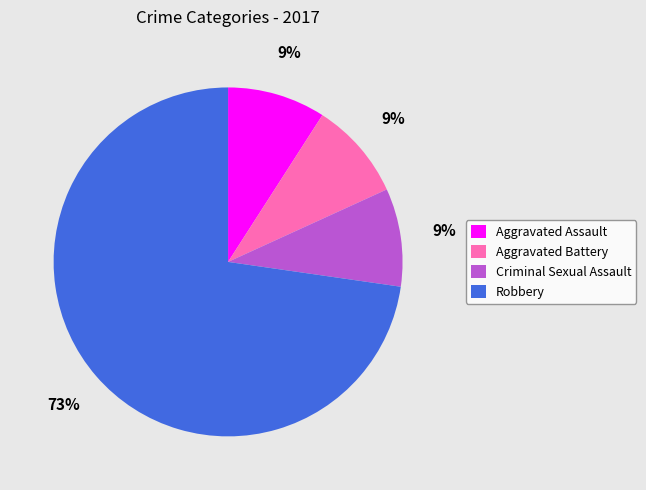

To the nearest percent, what portion does Aggravated Assault represent?

9%